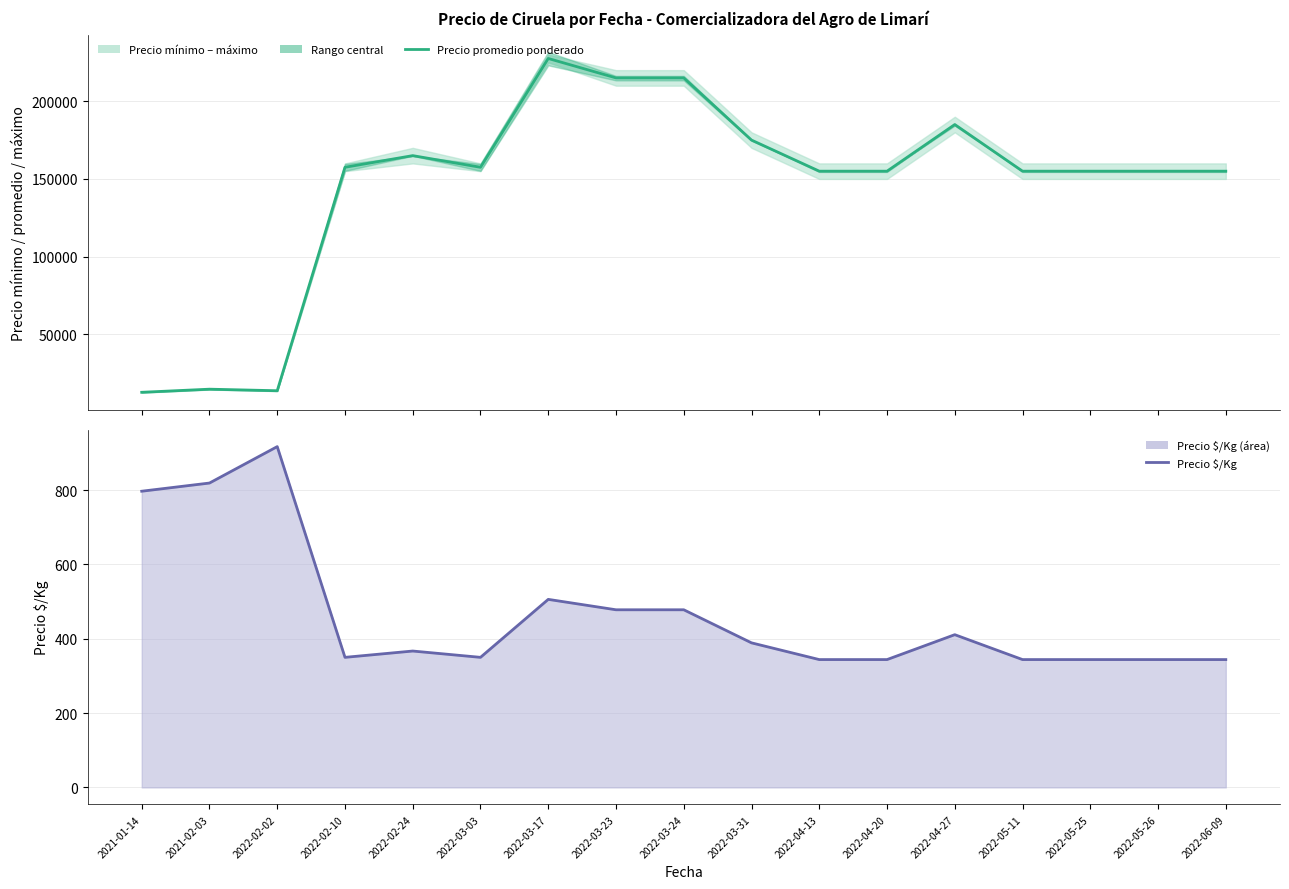

What is the difference between the highest and lowest values at 2022-06-09?

154656